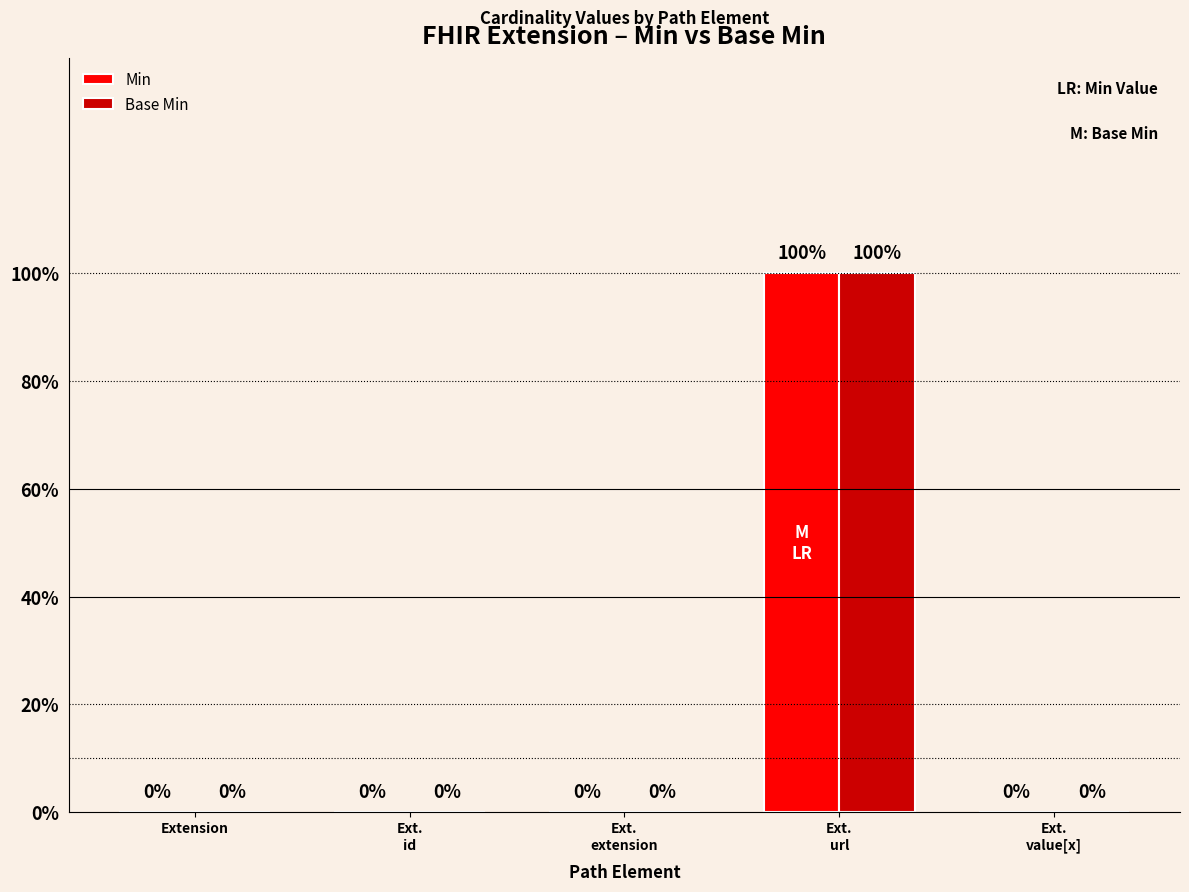

What are all the series names shown in the legend?

Min, Base Min